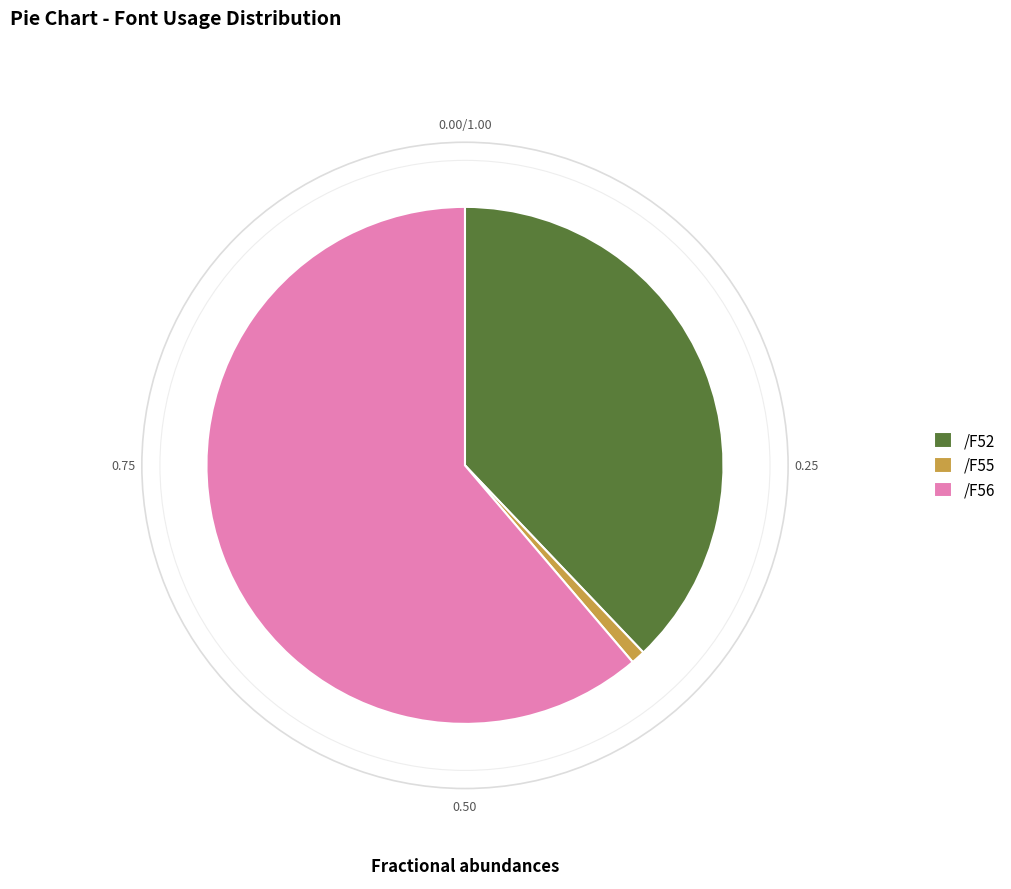

How many segments does this pie chart have?

3